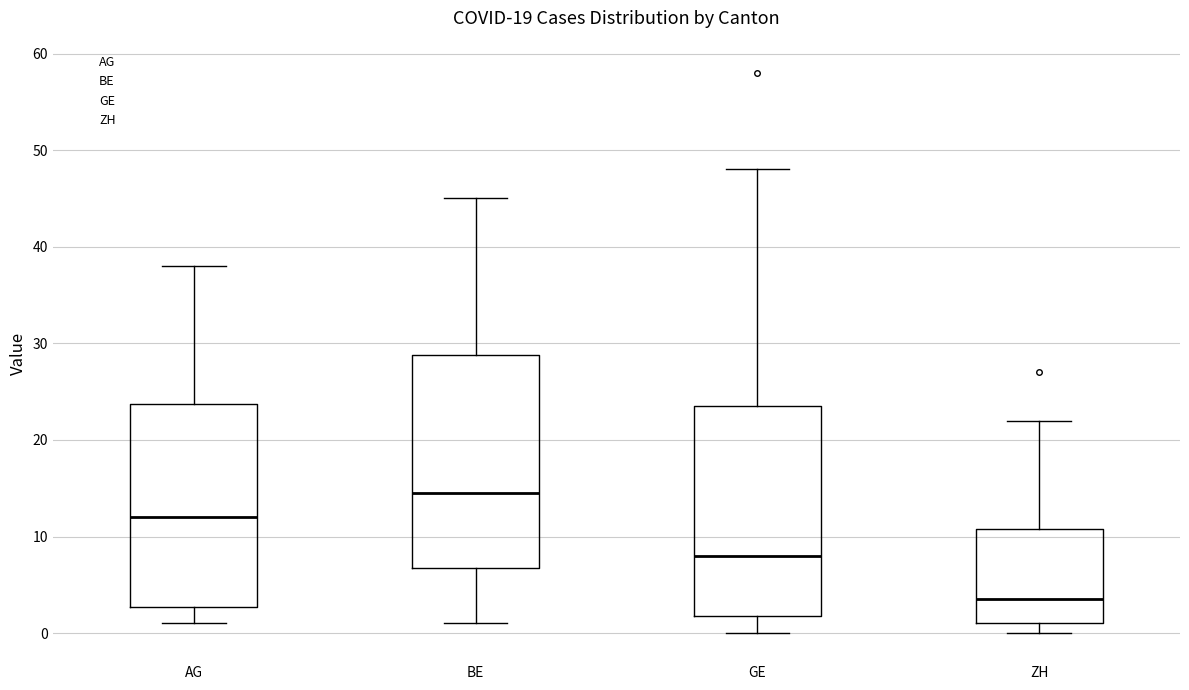

Reading left to right, read every box against the y-axis: the position of its median line, the range the box covers, and the ends of its whiskers. The values are not printed on the chart, so give them approximately, as read against the axis.

AG: median 12, box 3 to 24, whiskers 1 to 38
BE: median 15, box 7 to 29, whiskers 1 to 45
GE: median 8, box 2 to 24, whiskers 0 to 48
ZH: median 4, box 1 to 11, whiskers 0 to 22